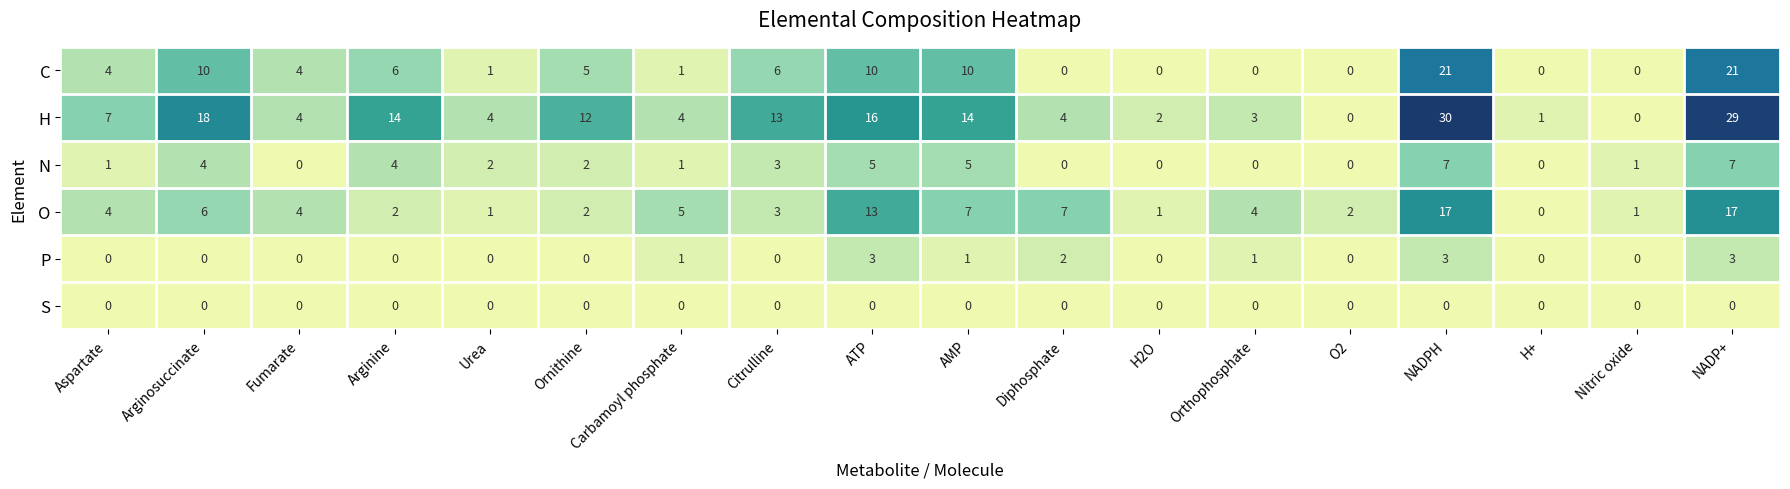

The O series shows 2 at O2. True or false?

True